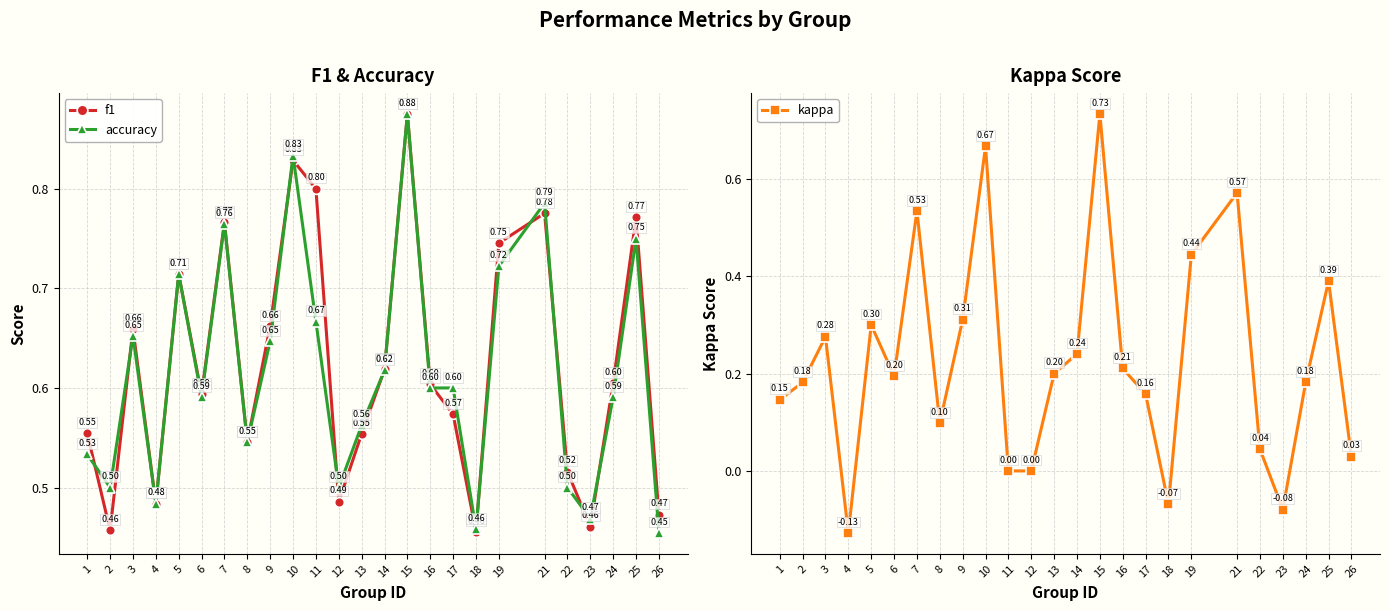

True or false: kappa and accuracy intersect in this chart.

False